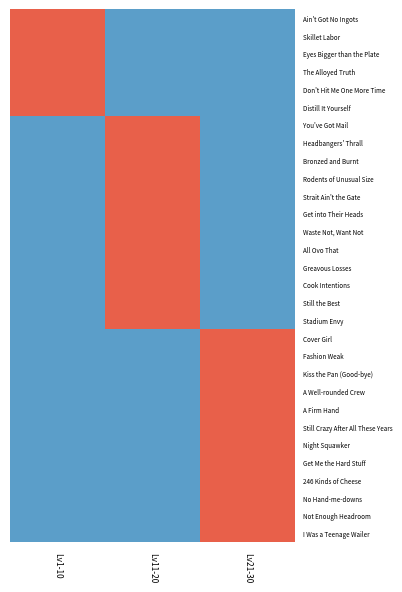

At how many categories does at least one series exceed 0?

3